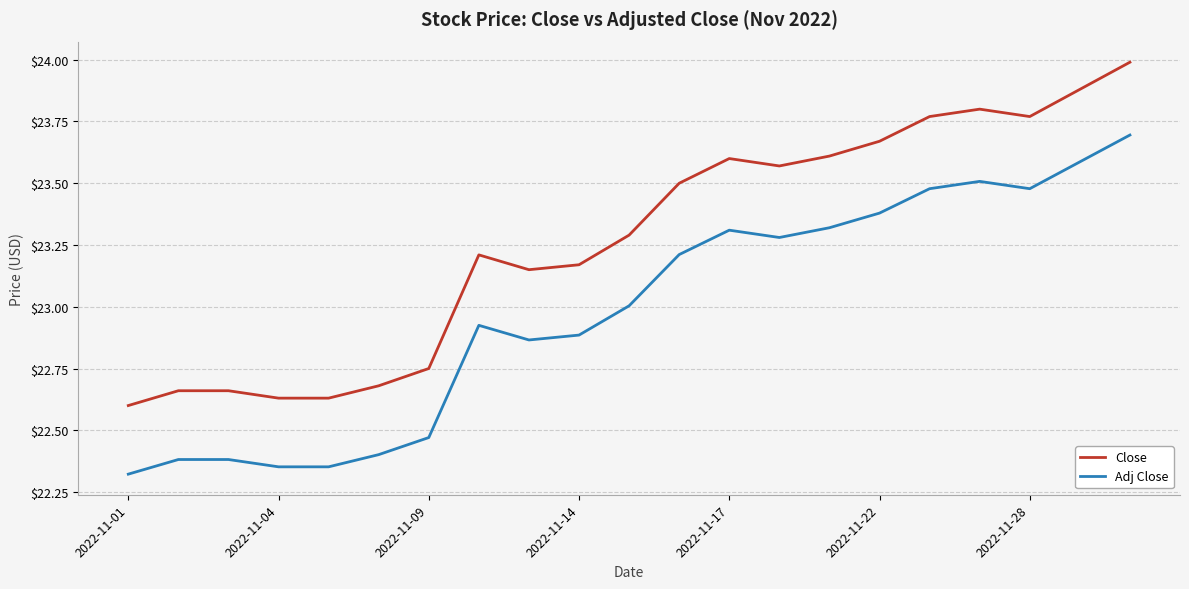

True or false: Close and Adj Close intersect in this chart.

False